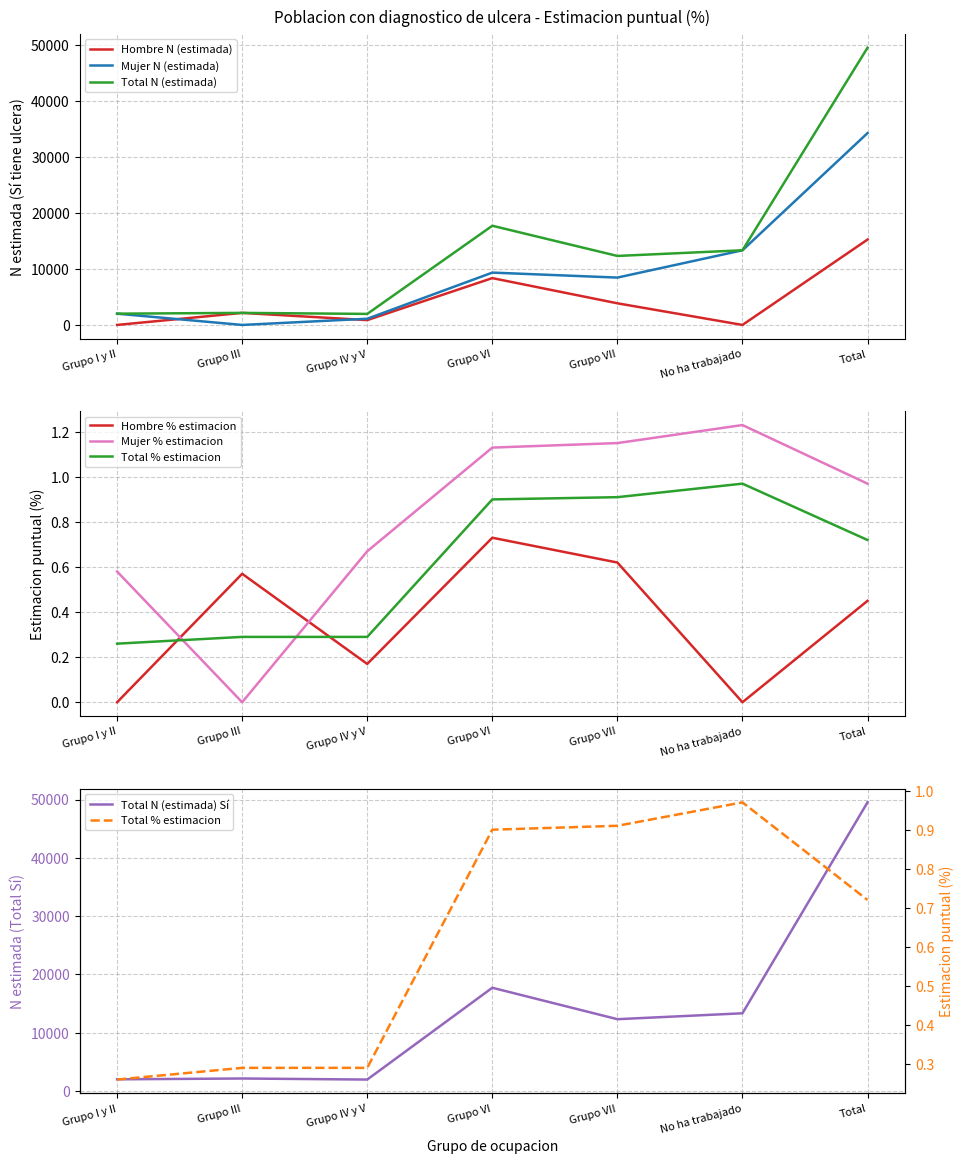

At which label does Hombre % estimacion reach its peak?

Grupo VI